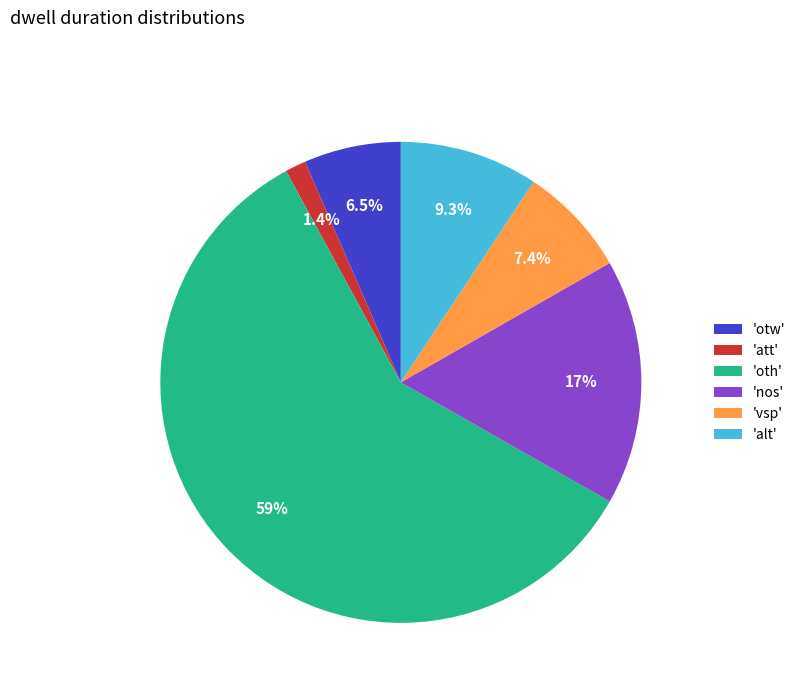

Which slice is the smallest?

'att'